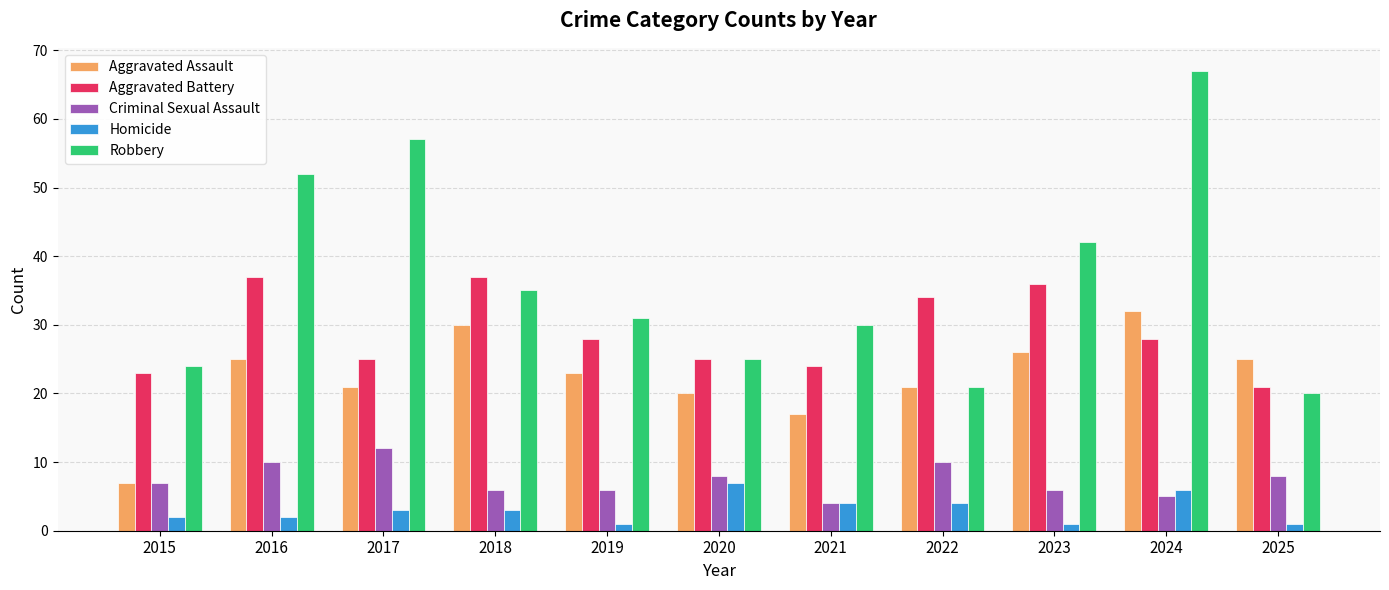

What is the difference between the maximum and minimum values in the Criminal Sexual Assault series?

8